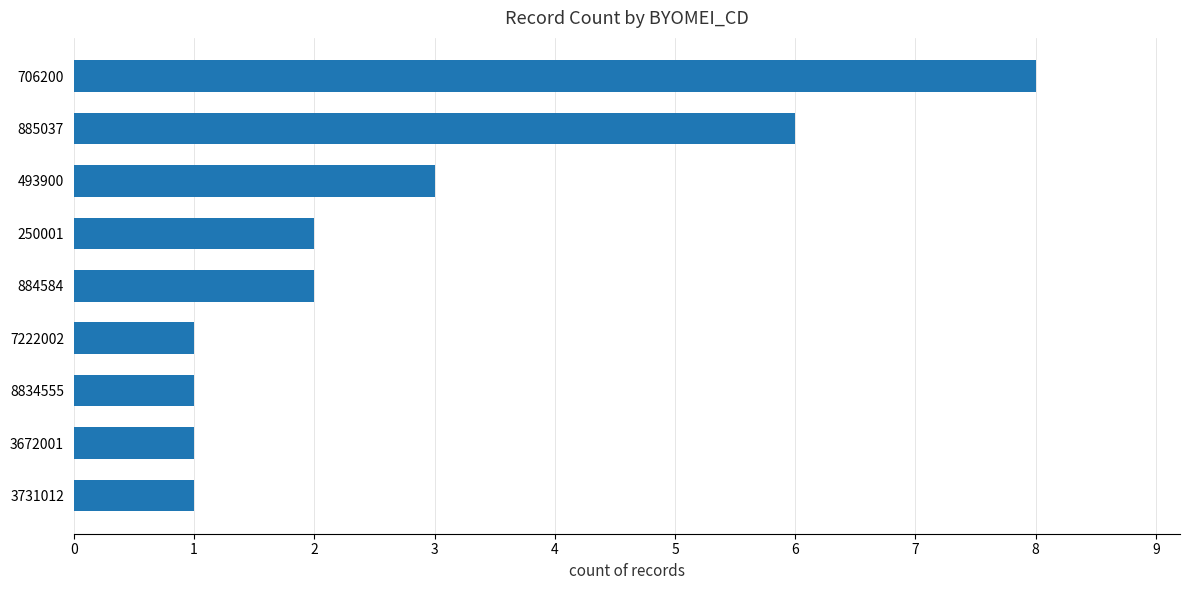

What is the difference between the maximum and minimum values?

7